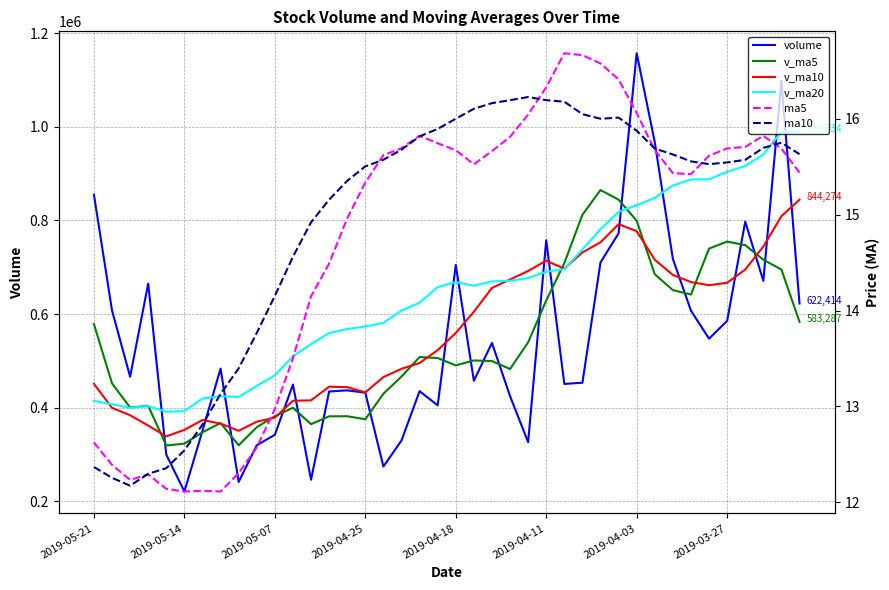

What is the difference between the maximum and second lowest values in the v_ma20 series?

597224.9